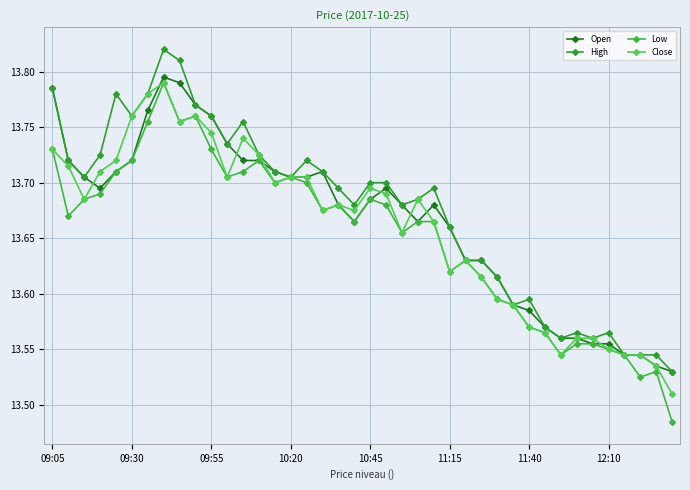

How many categories are shown in the chart?

40